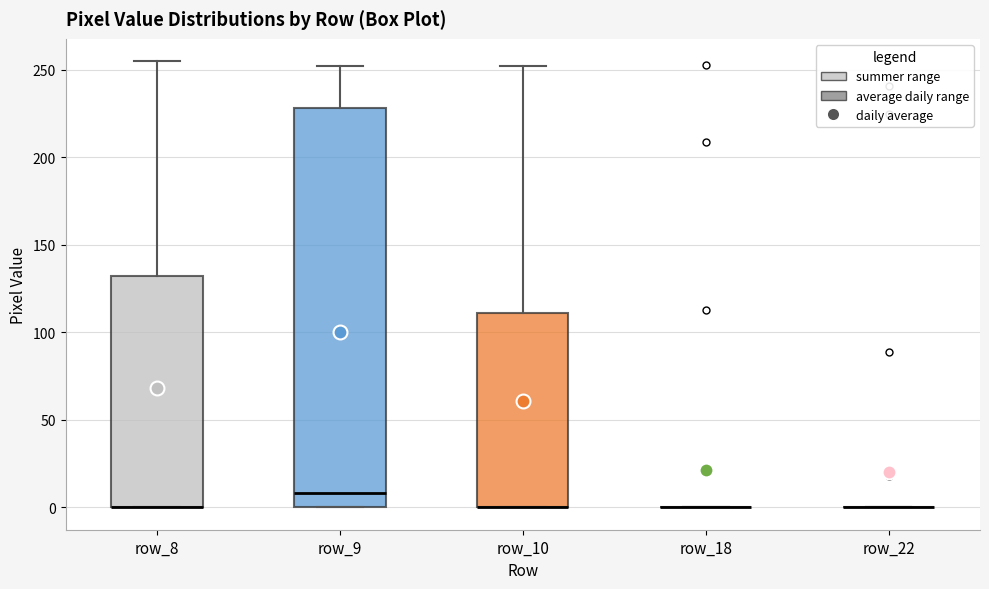

Which box is the tallest, from its lower edge to its upper edge?

row_9